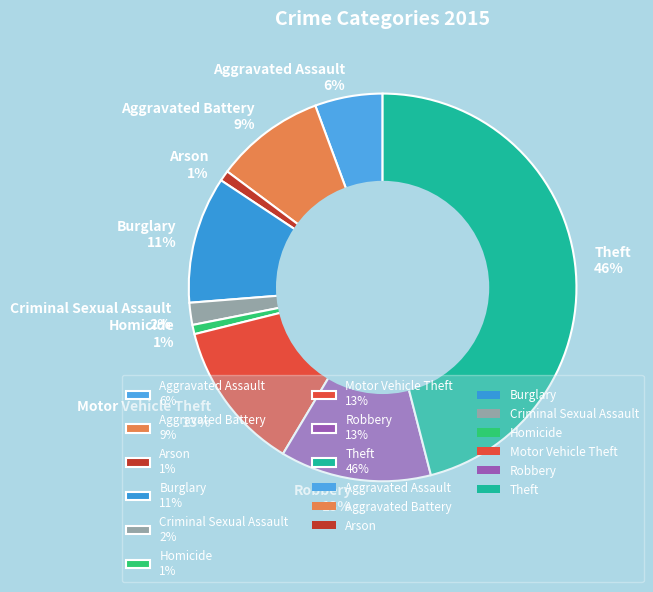

Count the number of slices in the pie.

9